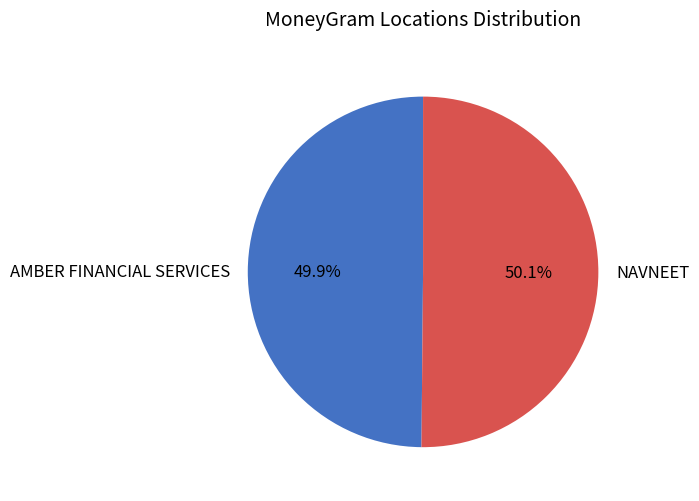

Combined, do NAVNEET and AMBER FINANCIAL SERVICES account for over 50%?

Yes